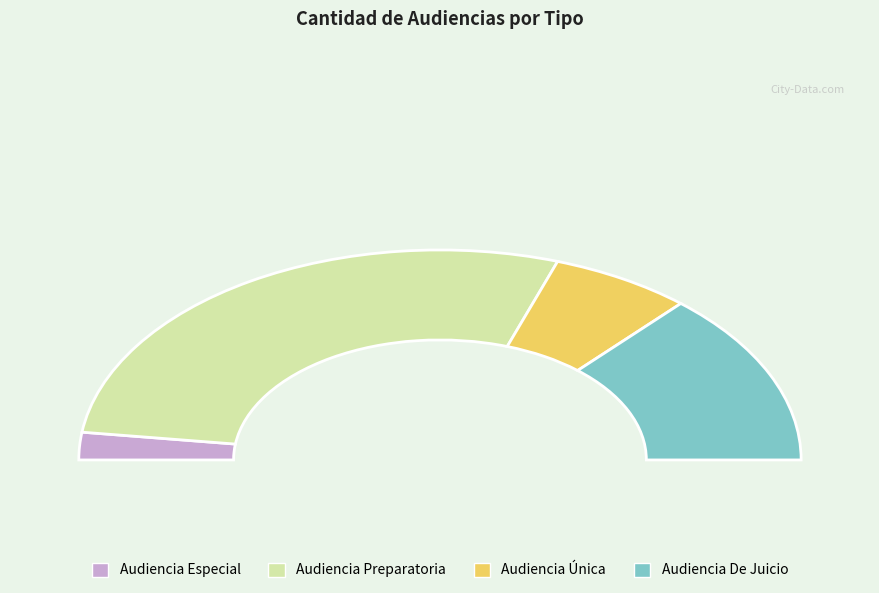

How many slices are in this pie chart?

4